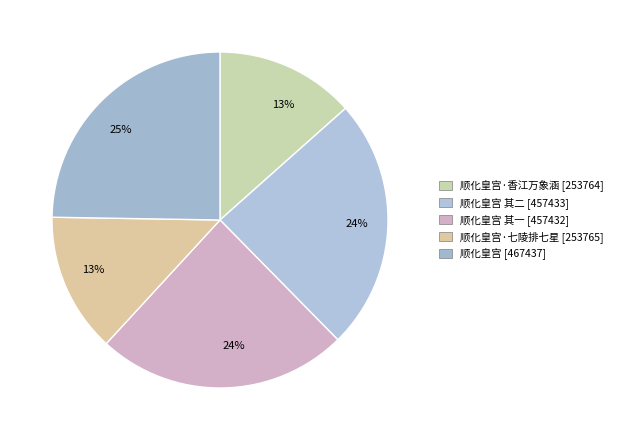

How many segments does this pie chart have?

5